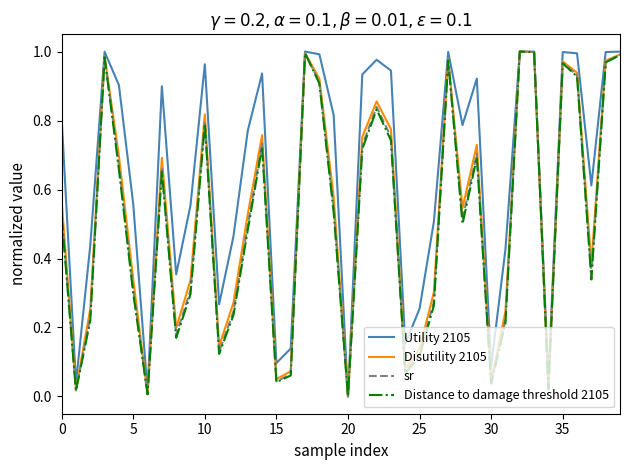

Which series has the largest total across all categories?

Utility 2105